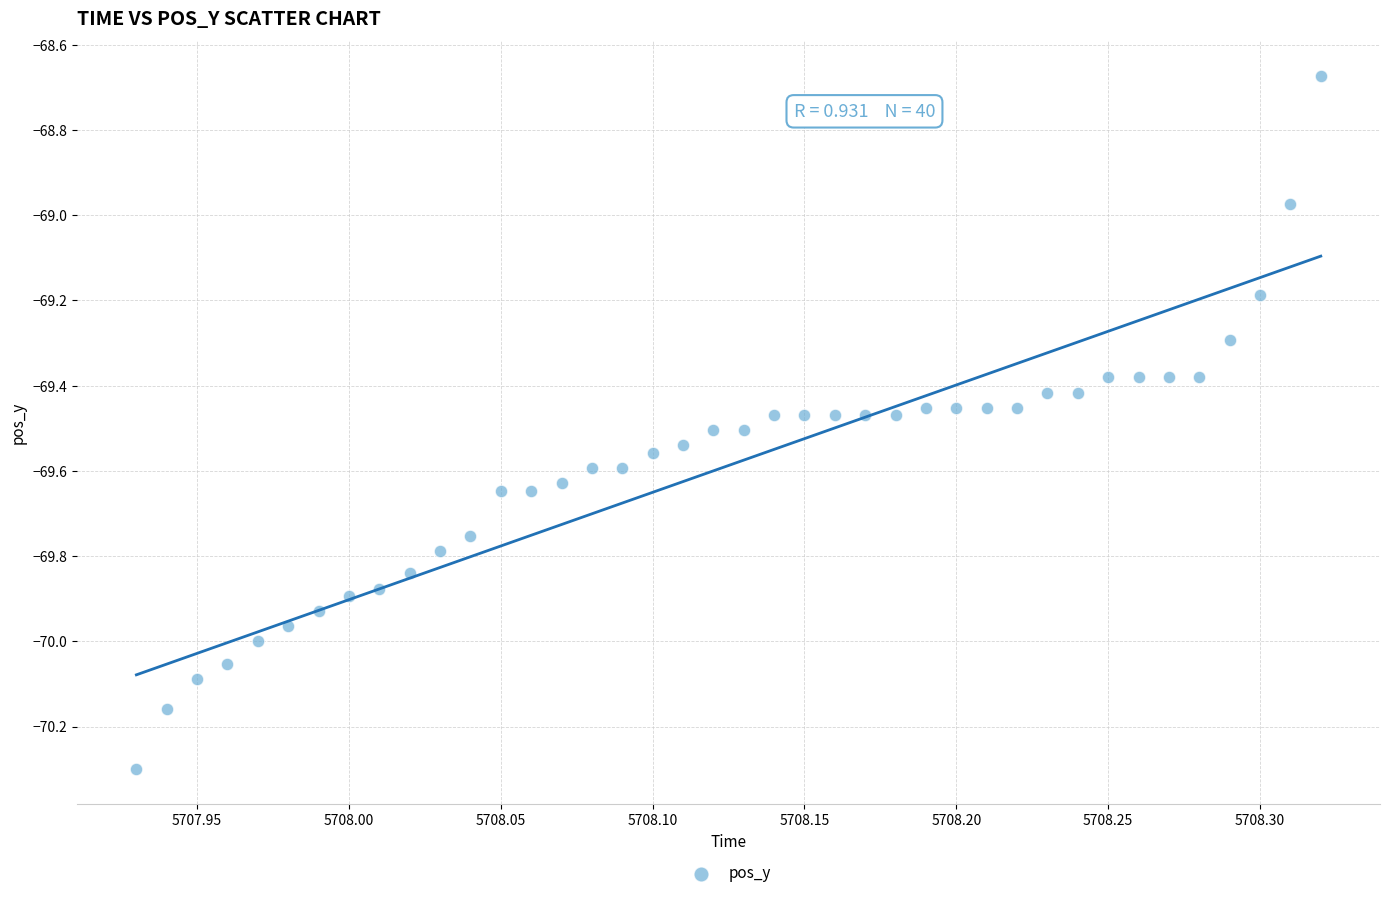

What is the range of X values (max minus min)?

0.4